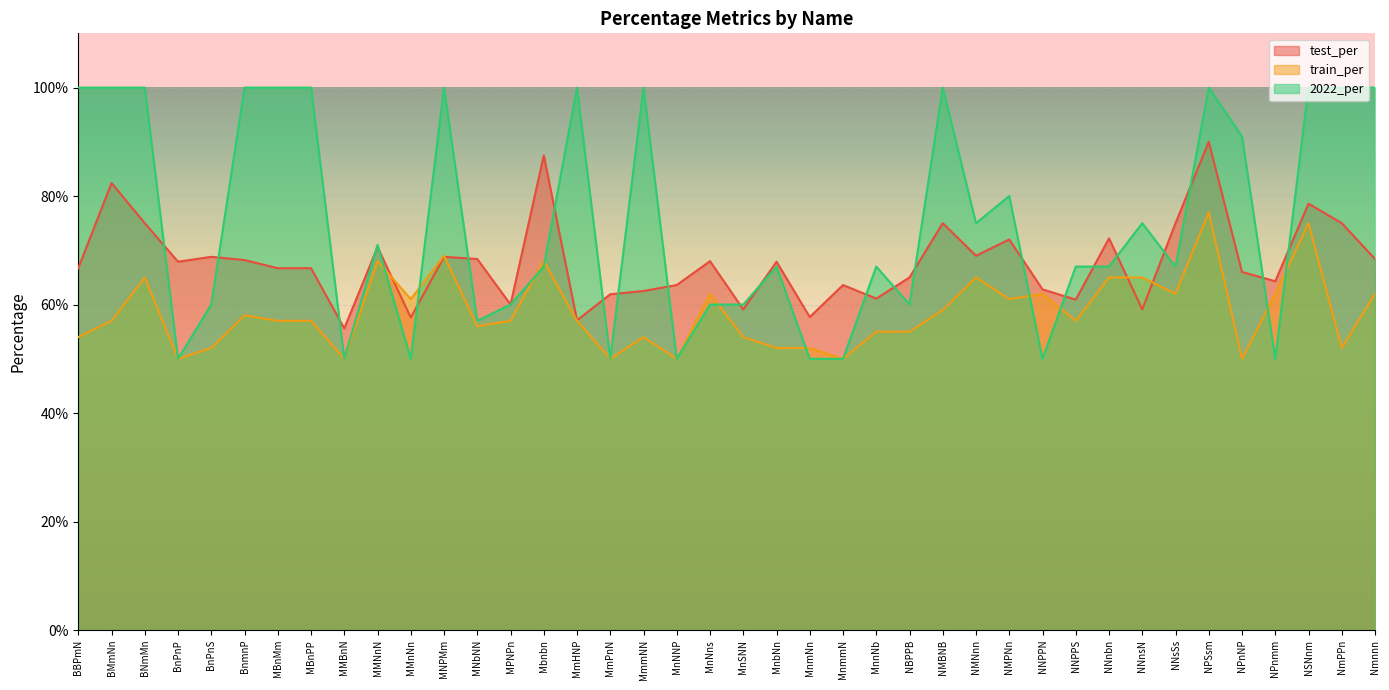

Which category has the highest value across all series?

BBPmN